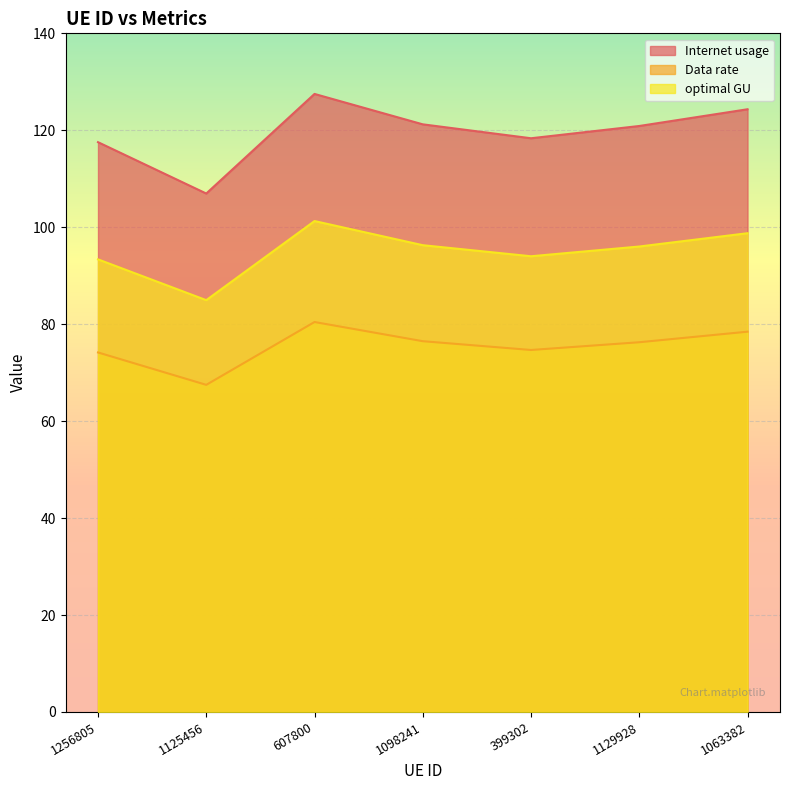

Where is the first local minimum for optimal GU?

1125456